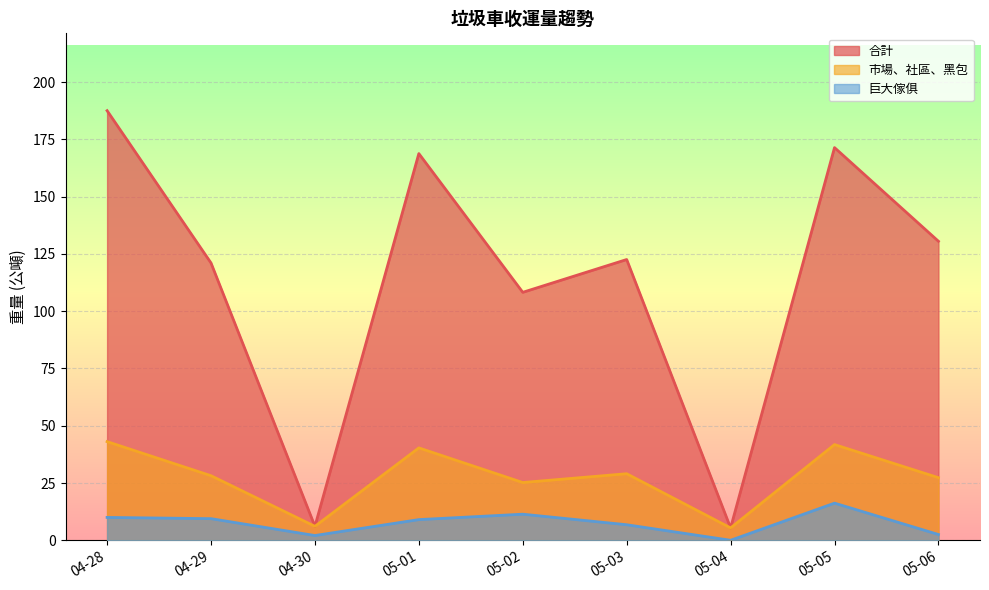

How many values in the 市場、社區、黑包 series exceed 28?

5